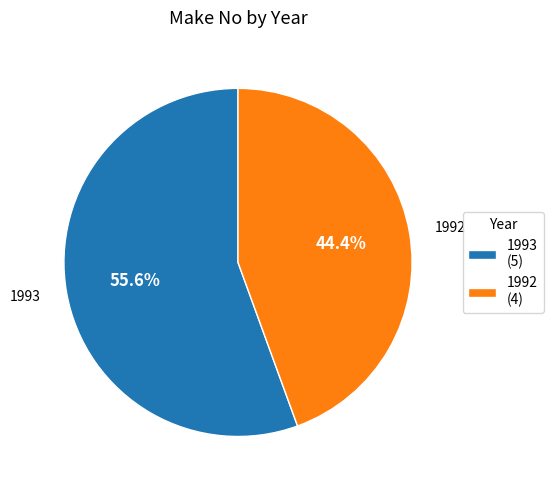

What percentage is NOT represented by 1992?

55.6%